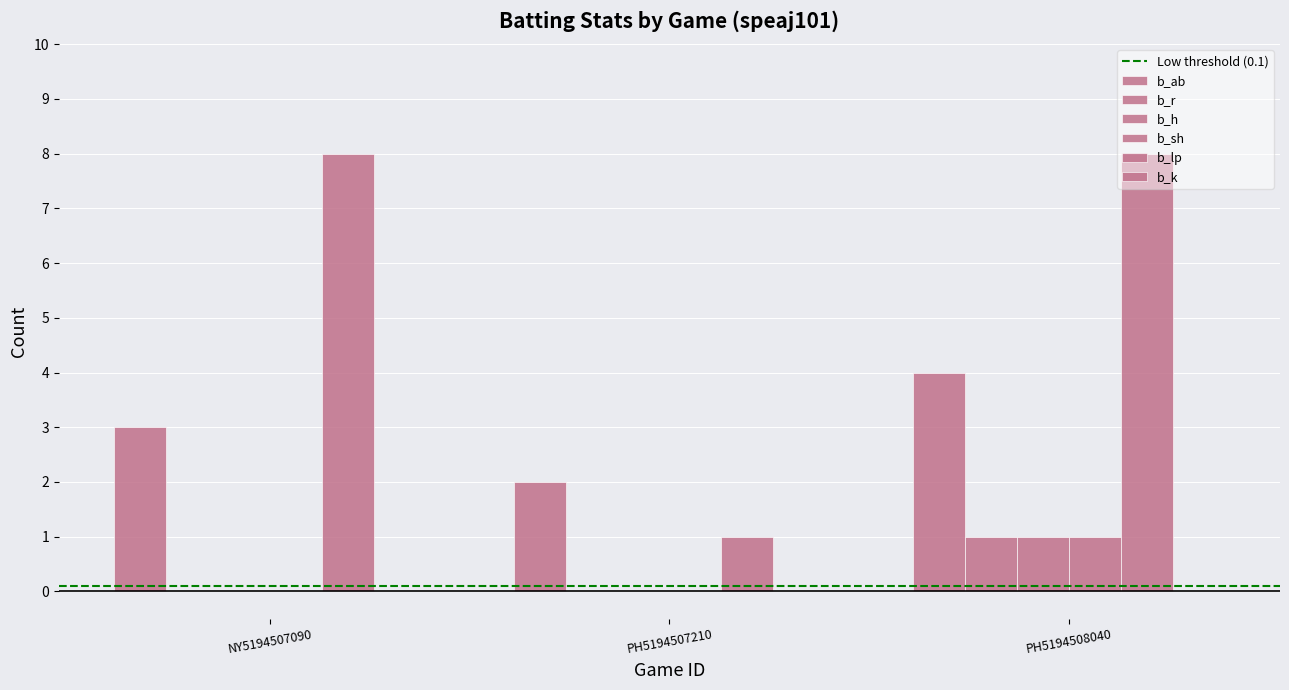

What is the sum of the b_h values at NY5194507090 and PH5194508040?

1